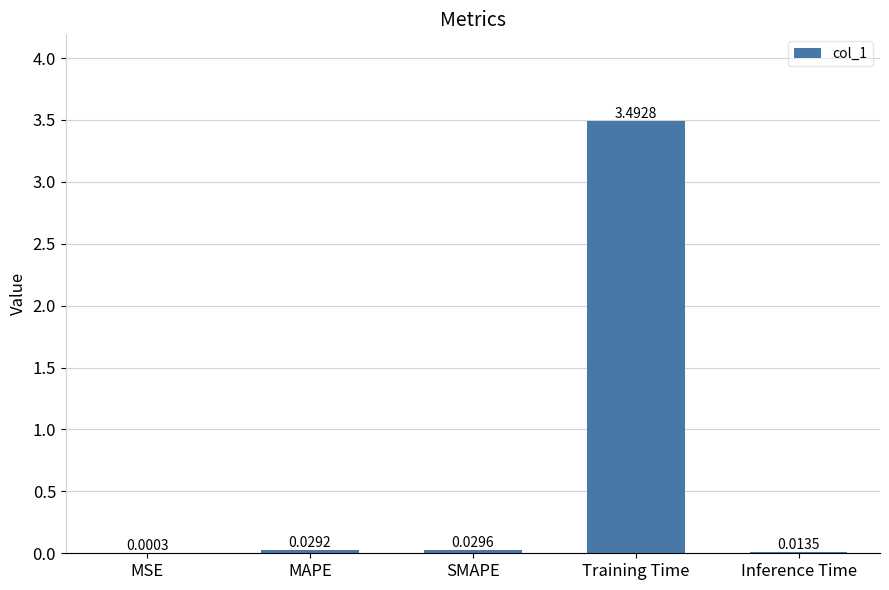

Are the bars horizontal?

No